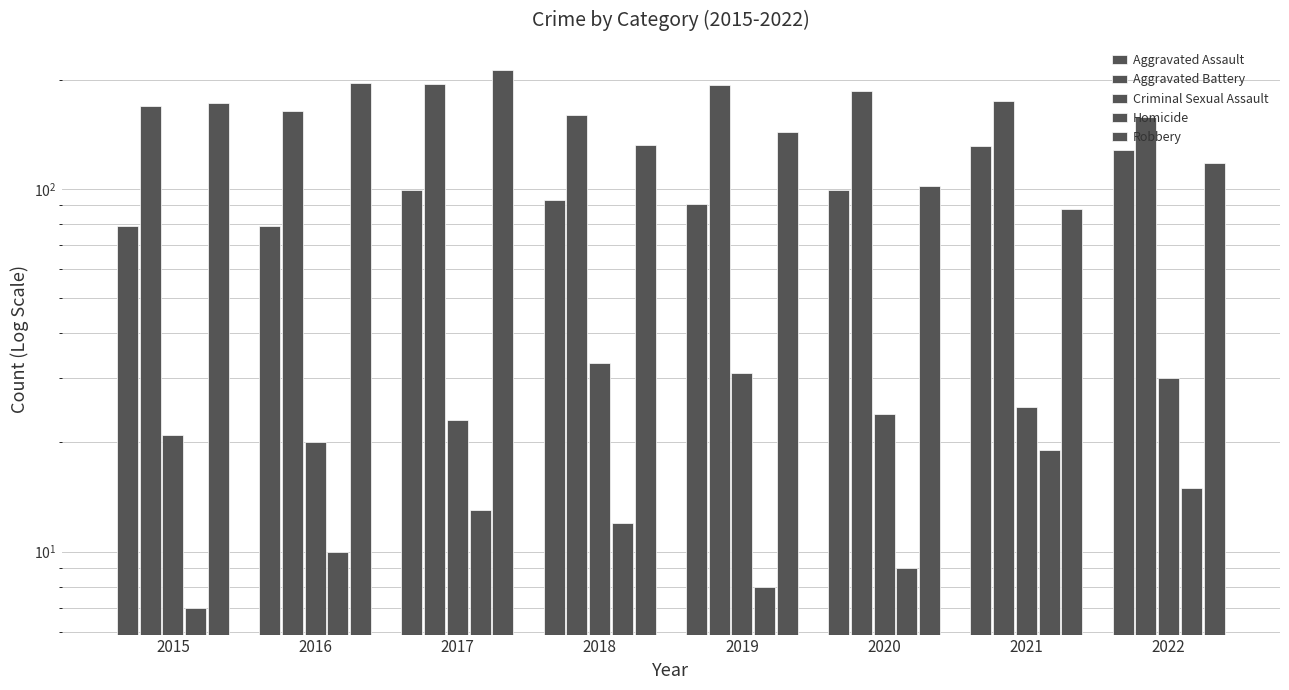

Reading left to right, list all the values displayed in this chart.

Aggravated Assault: 79	79	99	93	91	99	131	128
Aggravated Battery: 169	164	194	160	193	186	175	158
Criminal Sexual Assault: 21	20	23	33	31	24	25	30
Homicide: 7	10	13	12	8	9	19	15
Robbery: 172	196	213	132	143	102	88	118